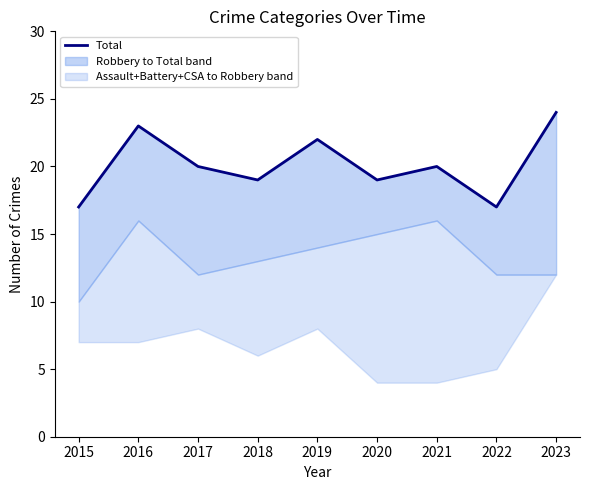

How many interior local valleys (lower than both neighbors) does the data have?

3